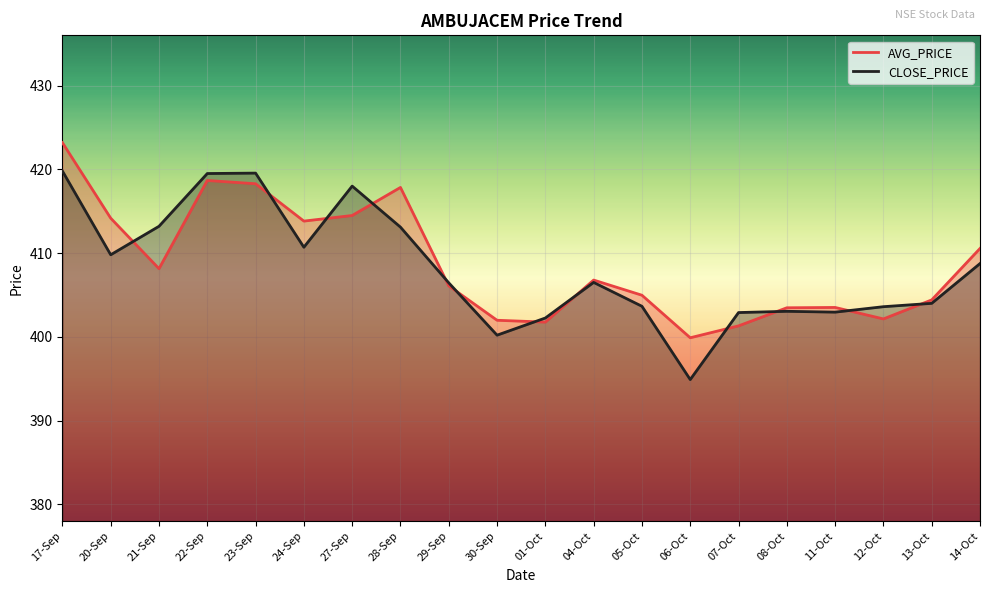

At which category does AVG_PRICE reach its first local peak?

22-Sep